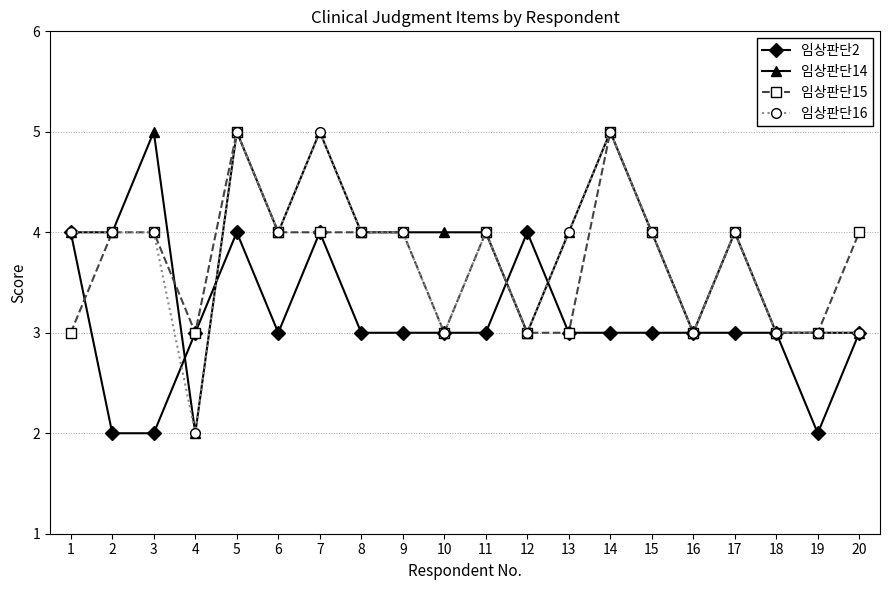

Where is the first local minimum for 임상판단15?

4